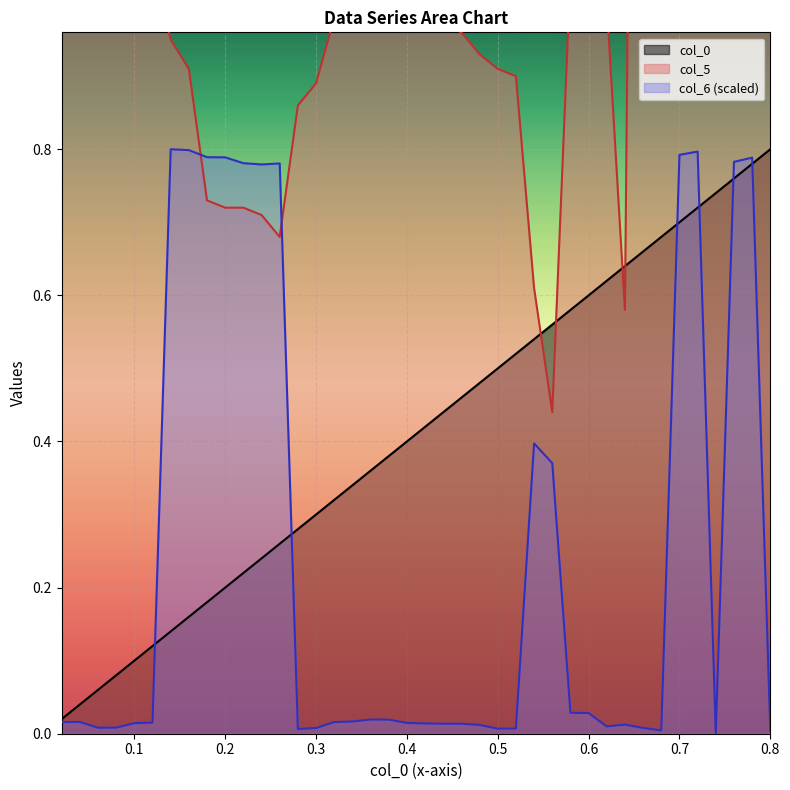

What is the average value of the col_0 series?

0.4